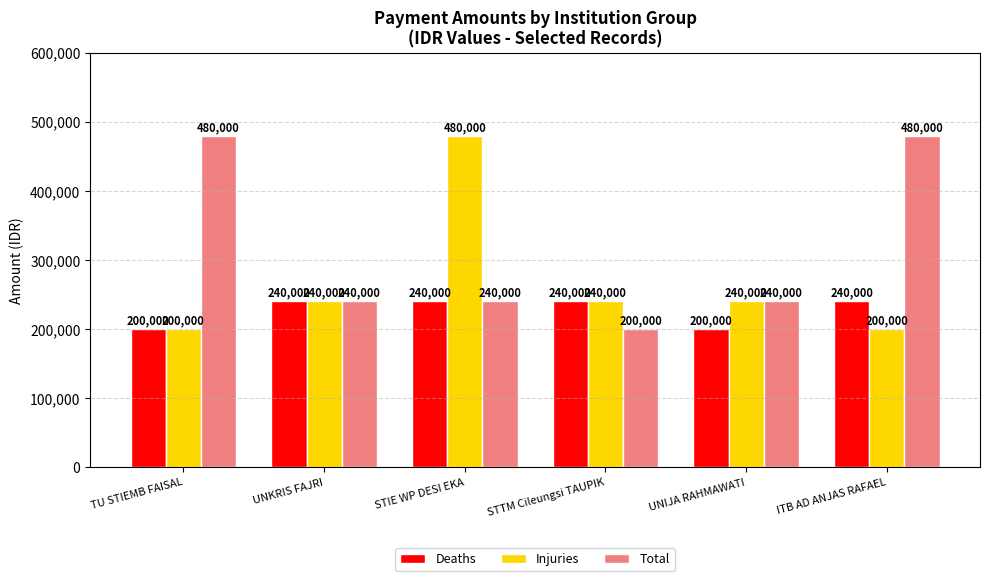

What is the total value across all series at UNKRIS FAJRI?

720000